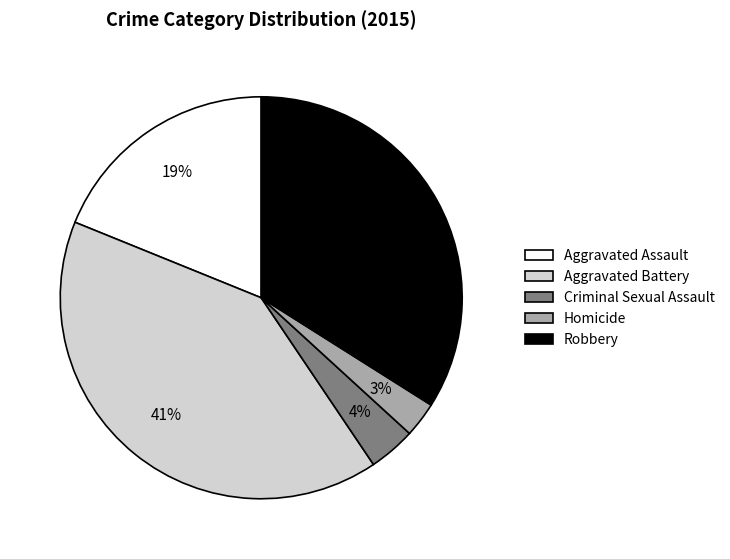

Approximately how many times larger is the value at Aggravated Assault compared to Aggravated Battery?

0.5